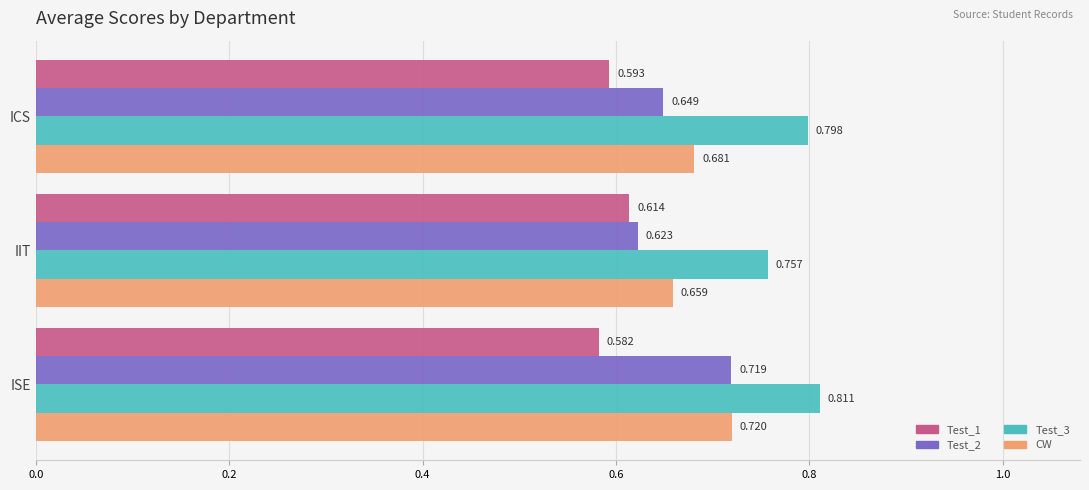

How many categories are shown in the chart?

3